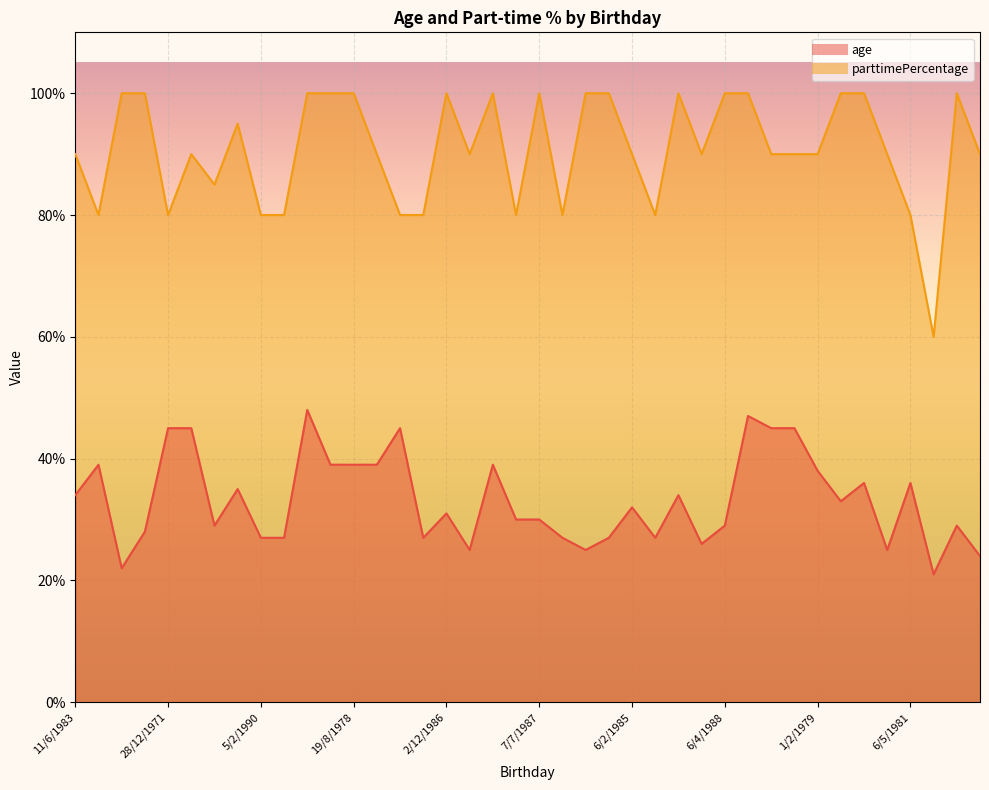

How many lines are shown in the chart?

2